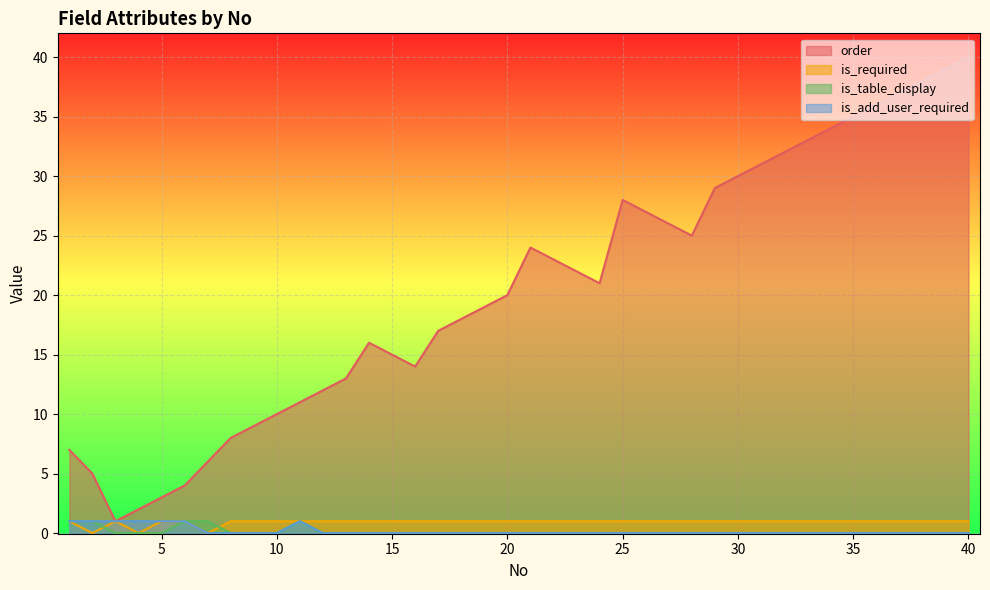

The value of is_table_display at 2 is 2. True or false?

False